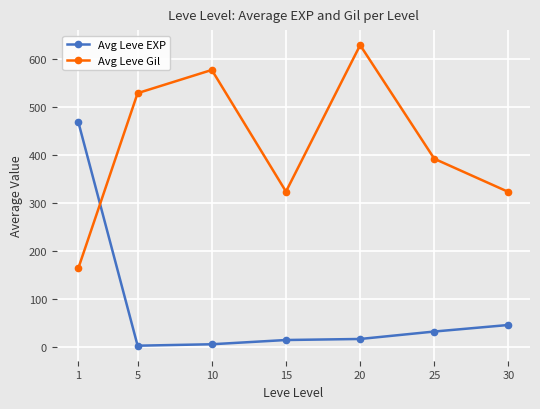

After their last crossing, which series has the higher values: Avg Leve EXP or Avg Leve Gil?

Avg Leve Gil